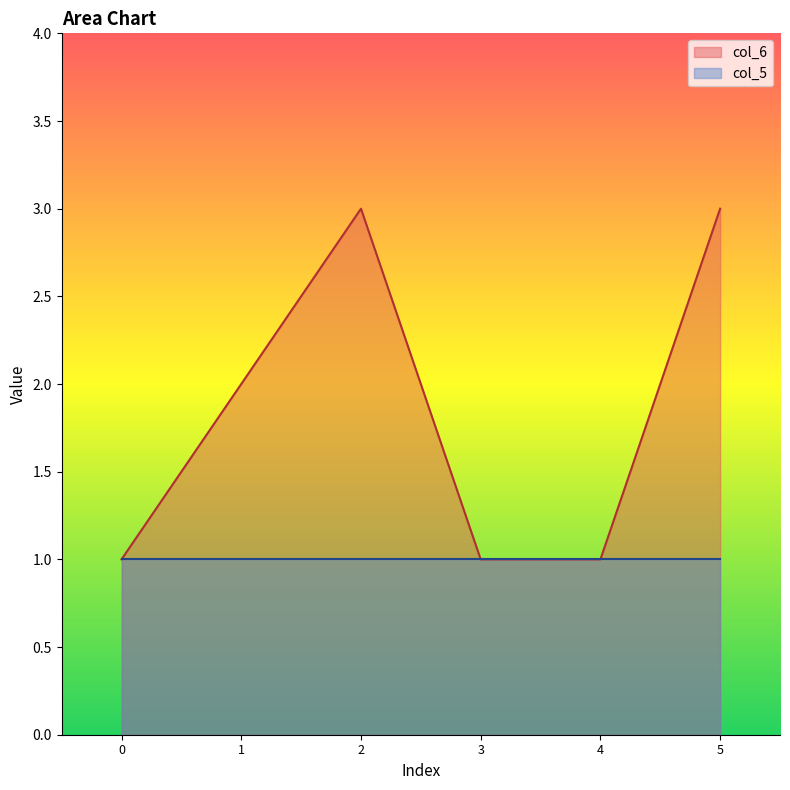

What is the value of the 3rd point from the left?

3